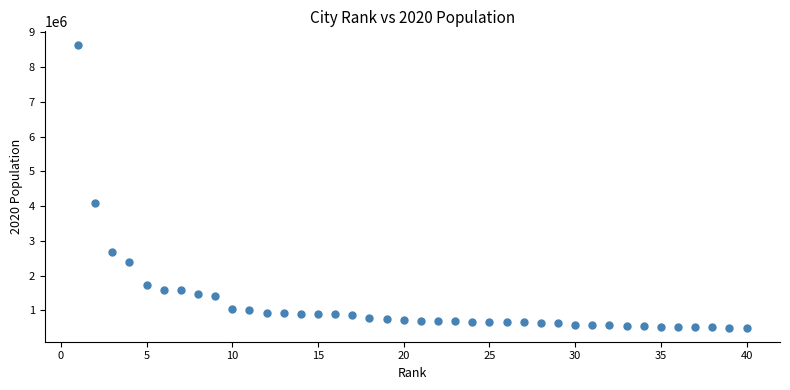

What Y value in the scatter plot is closest to 4562861?

4085014